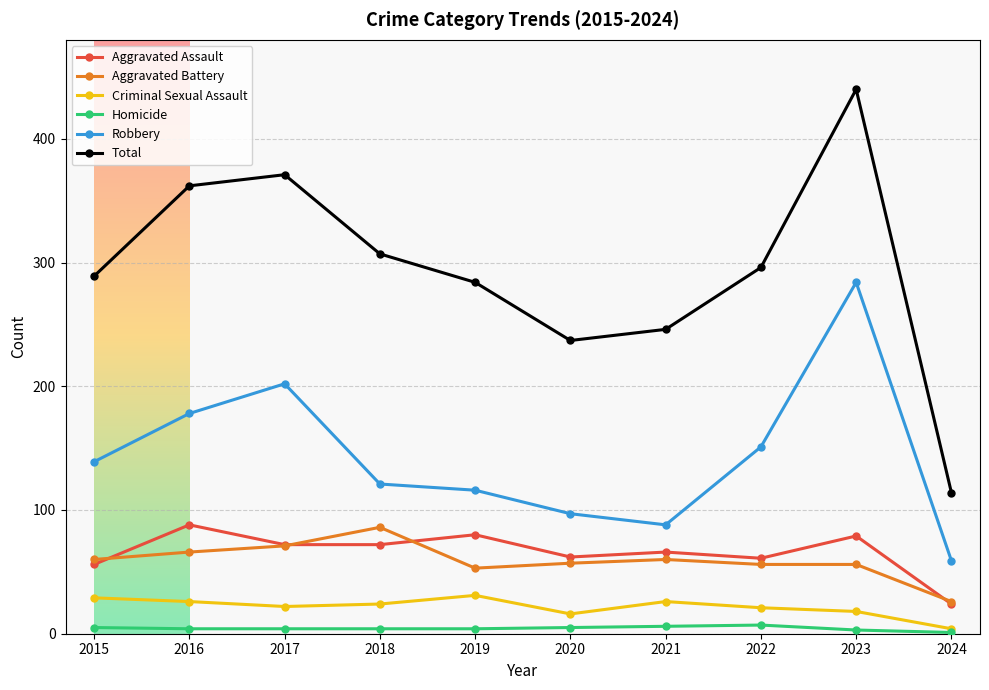

At how many categories does at least one series exceed 85?

10